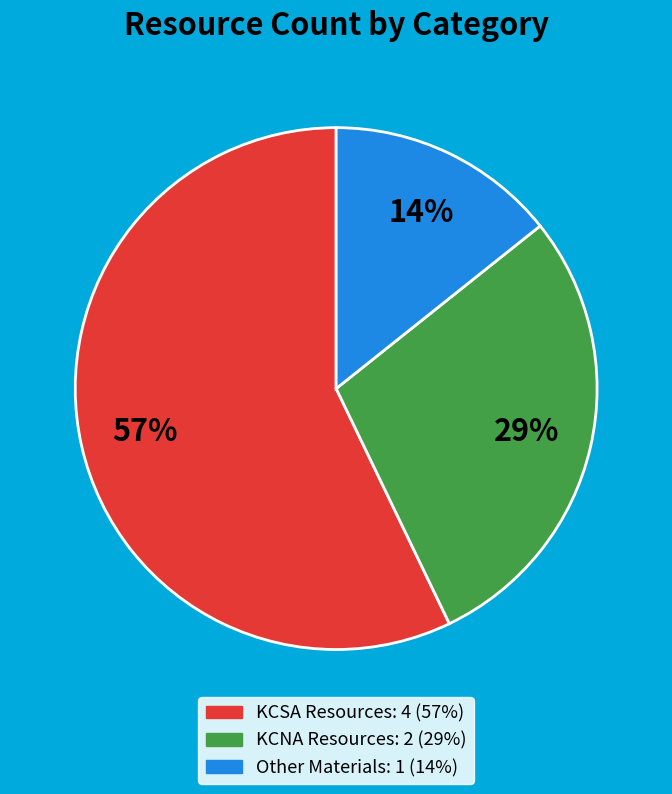

Is there any slice that represents more than half of the pie?

Yes